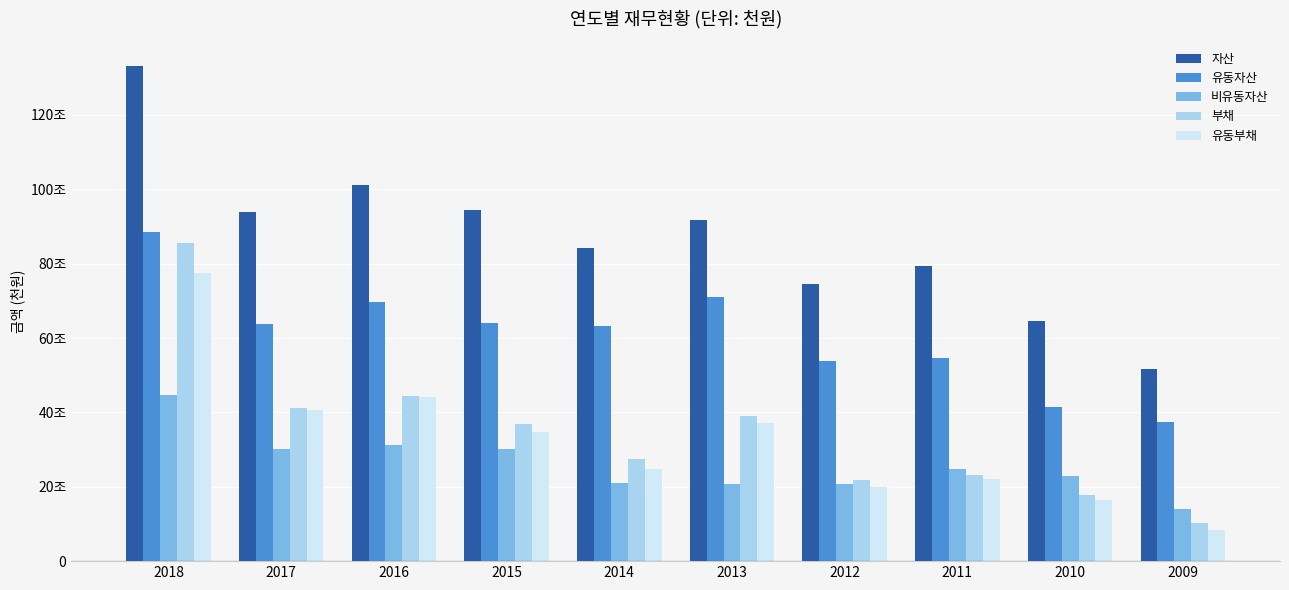

The 부채 series shows 41367166 at 2014. True or false?

False